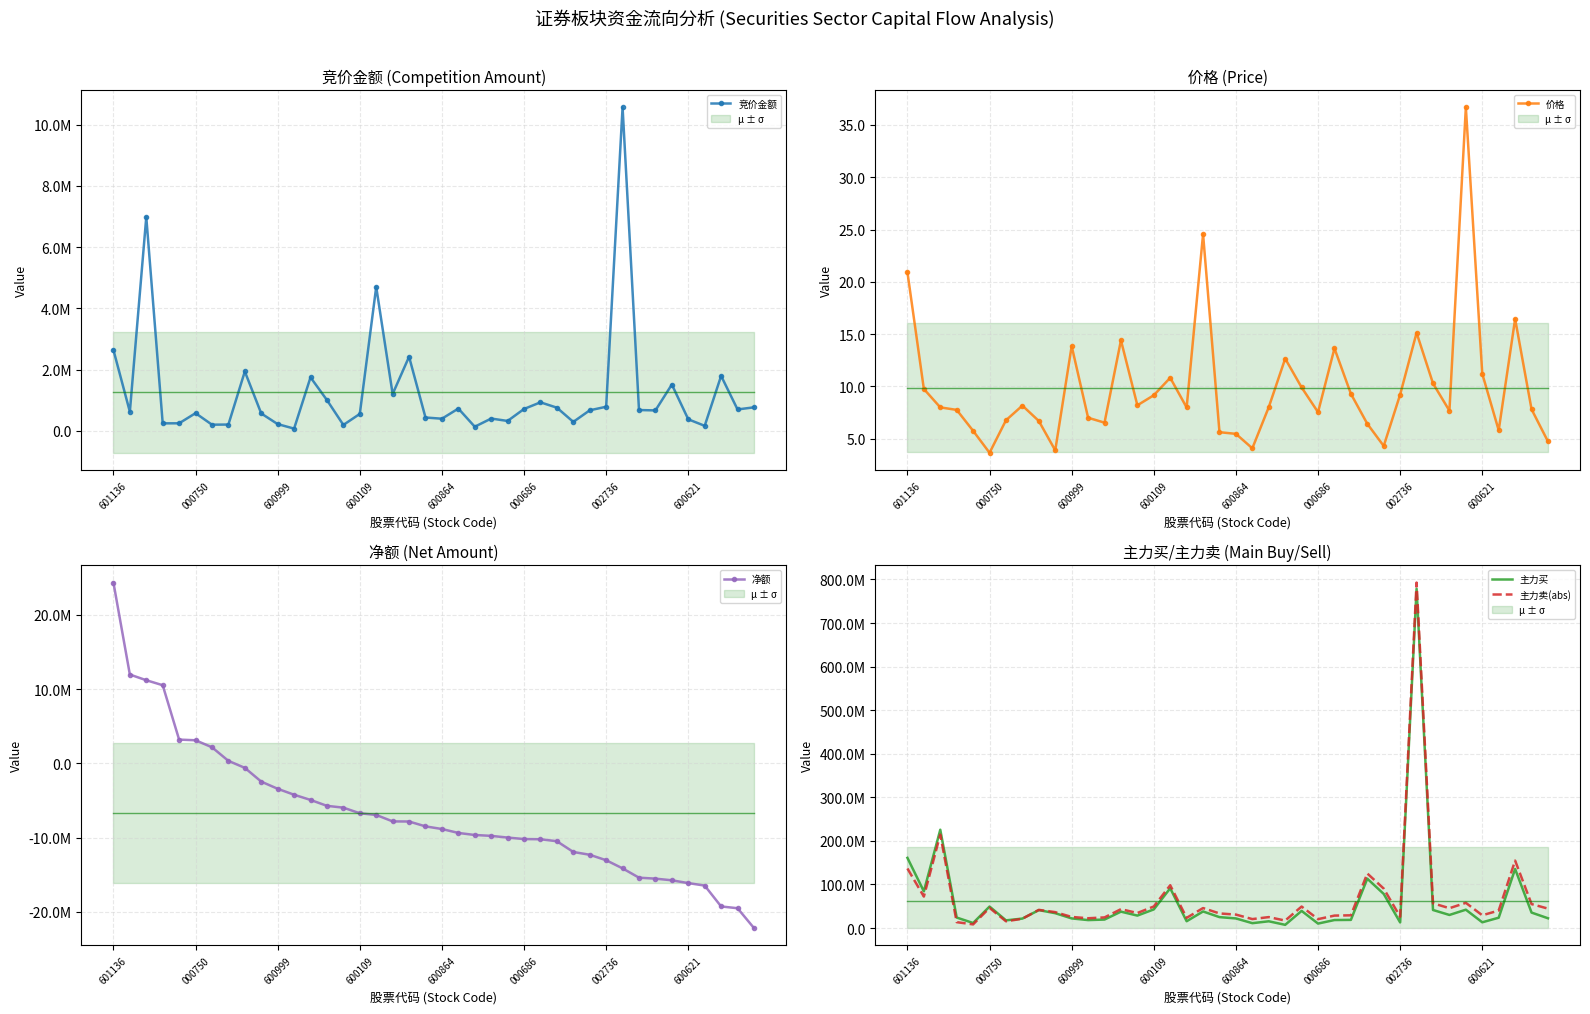

The 竞价金额 series shows 75725.4 at 36. True or false?

False